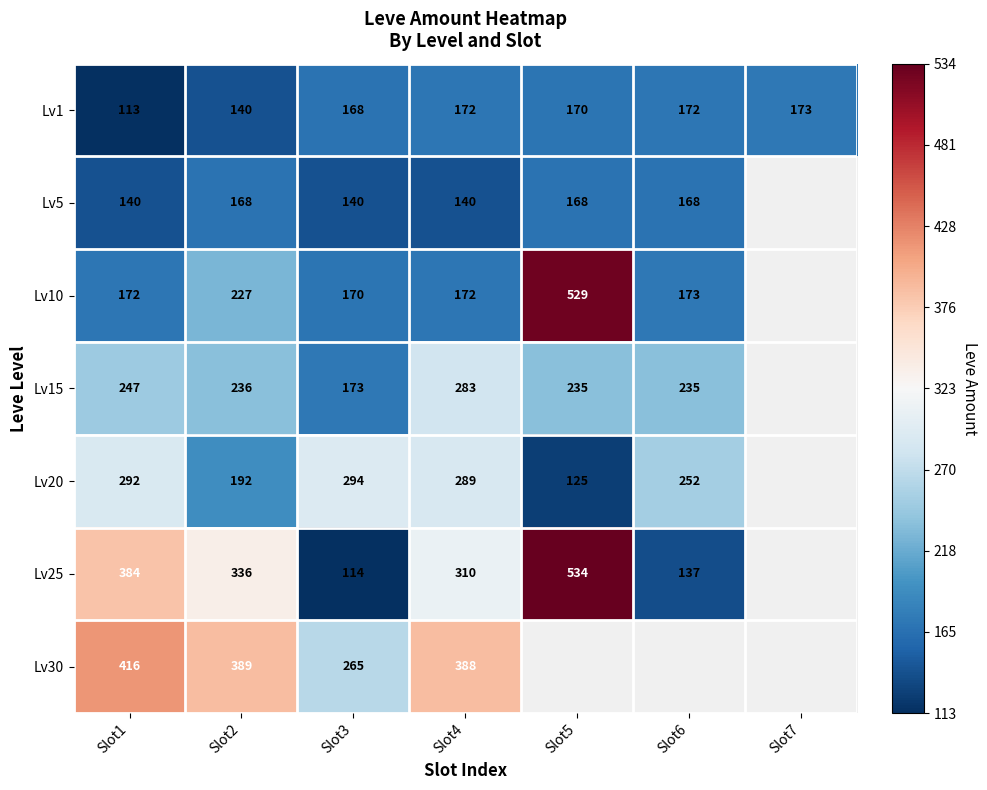

What is the total value across all series at Slot4?

1754